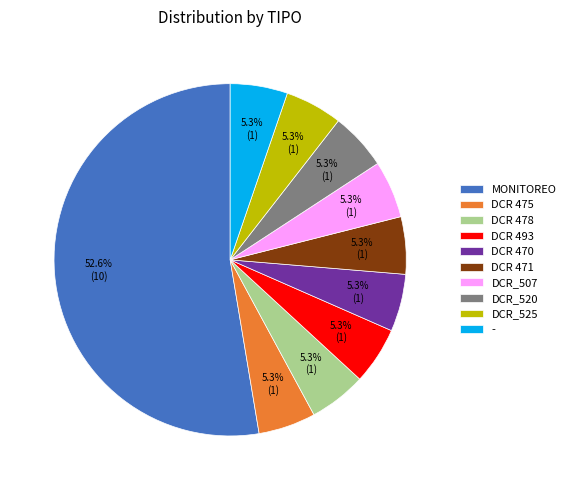

Is it true that DCR_525 is 18% of the pie?

False